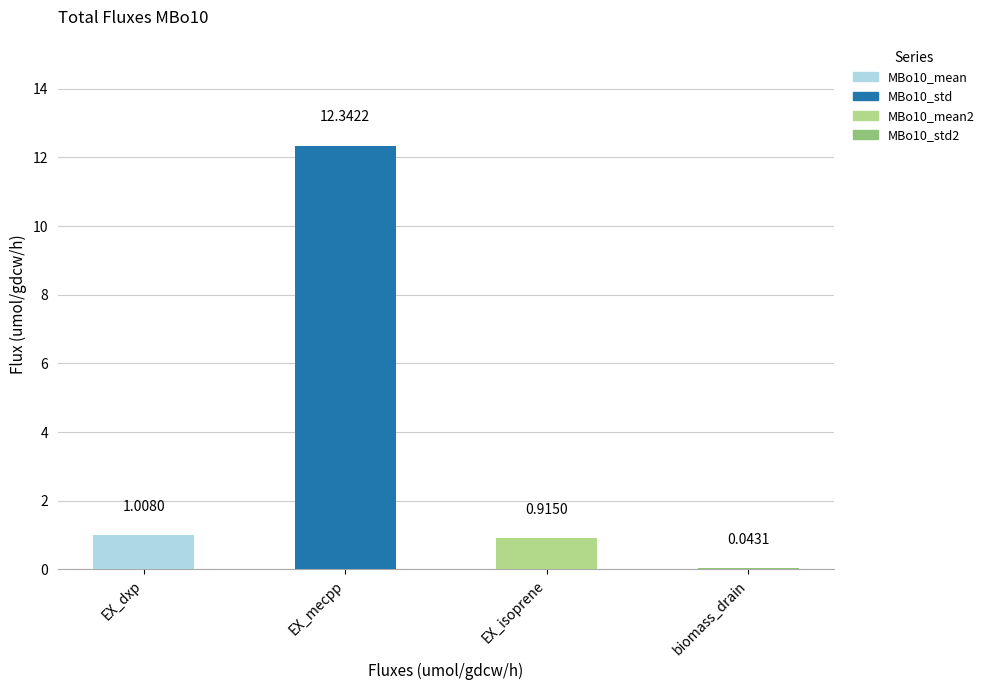

Does the chart contain stacked bars?

No